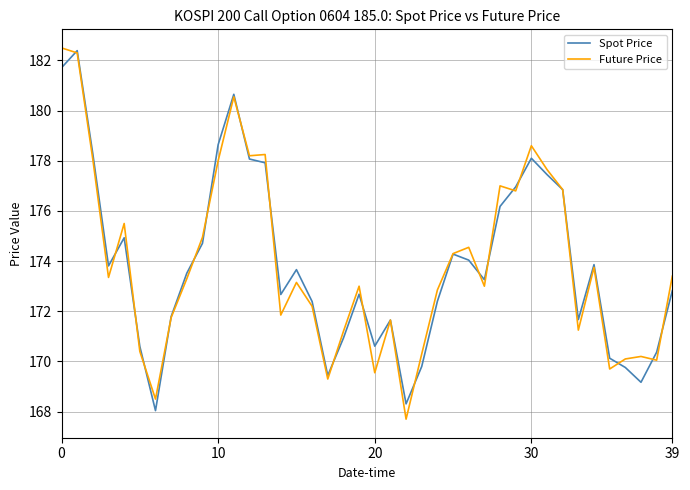

What is the minimum value shown in the chart?

167.7